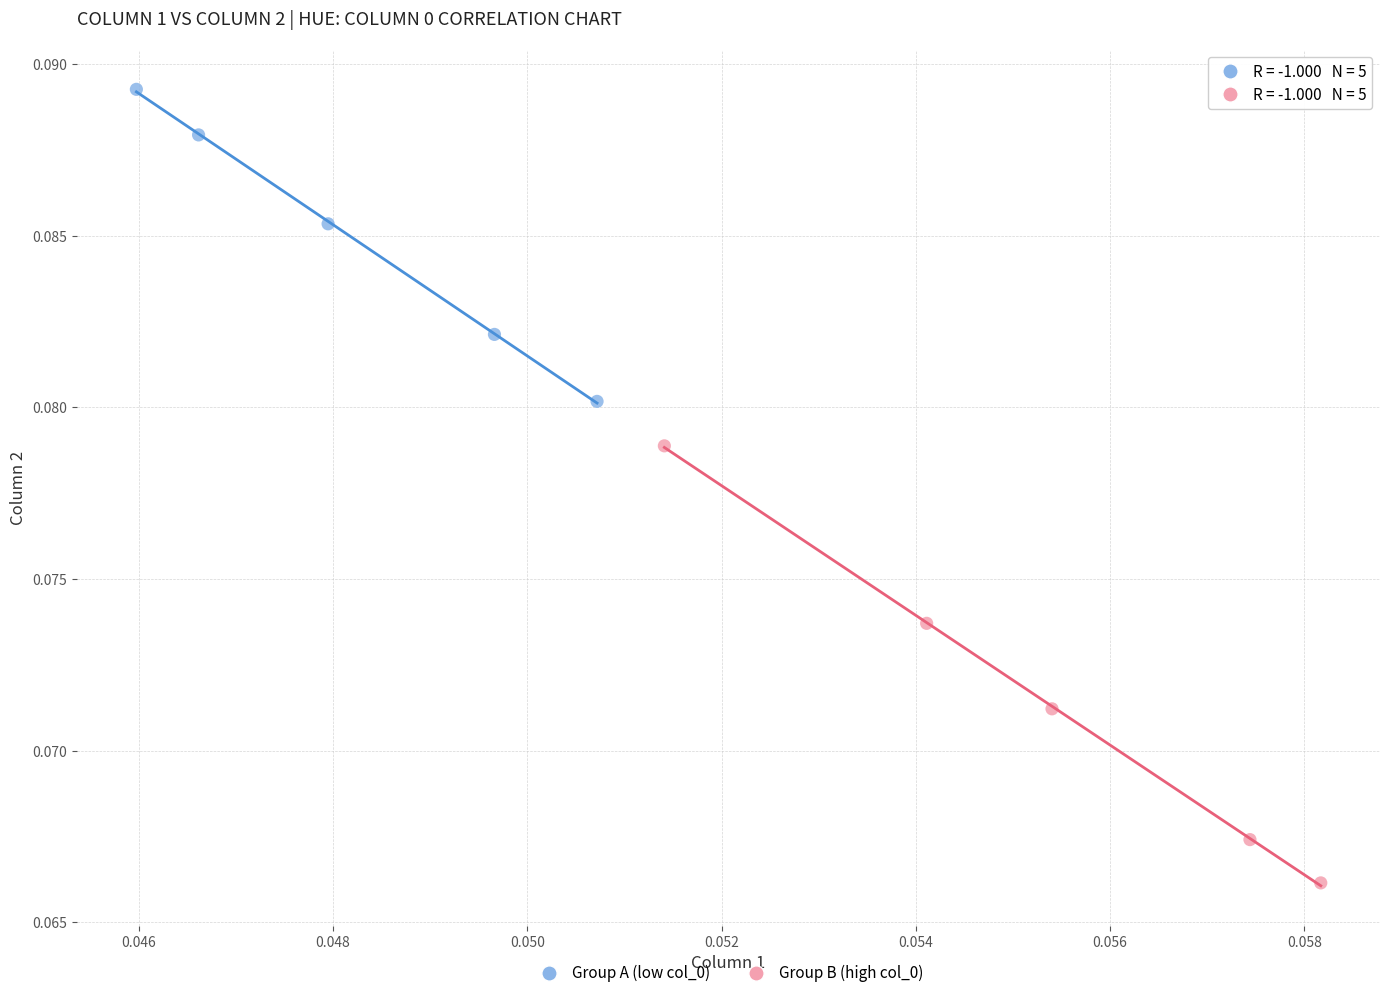

Which series reaches the maximum Y coordinate?

Group A (low col_0)